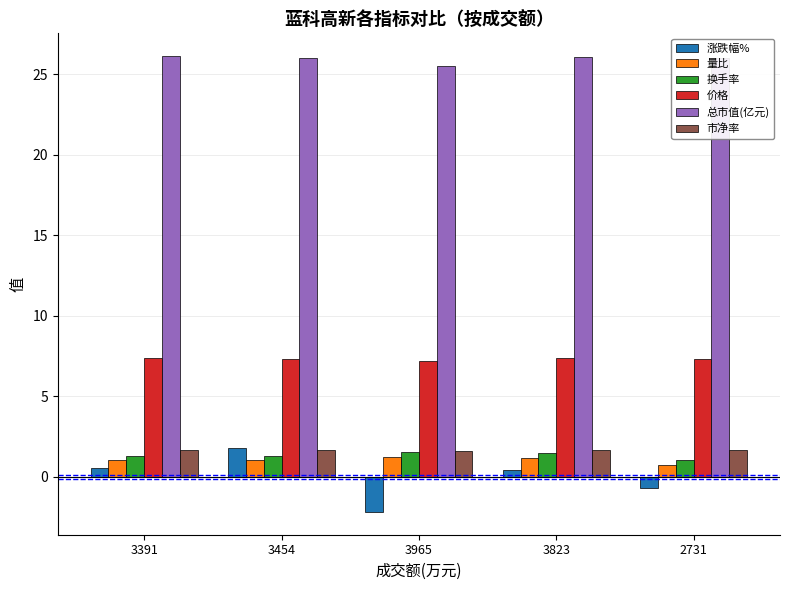

The value of 换手率 at 3391 is 1.3. True or false?

True